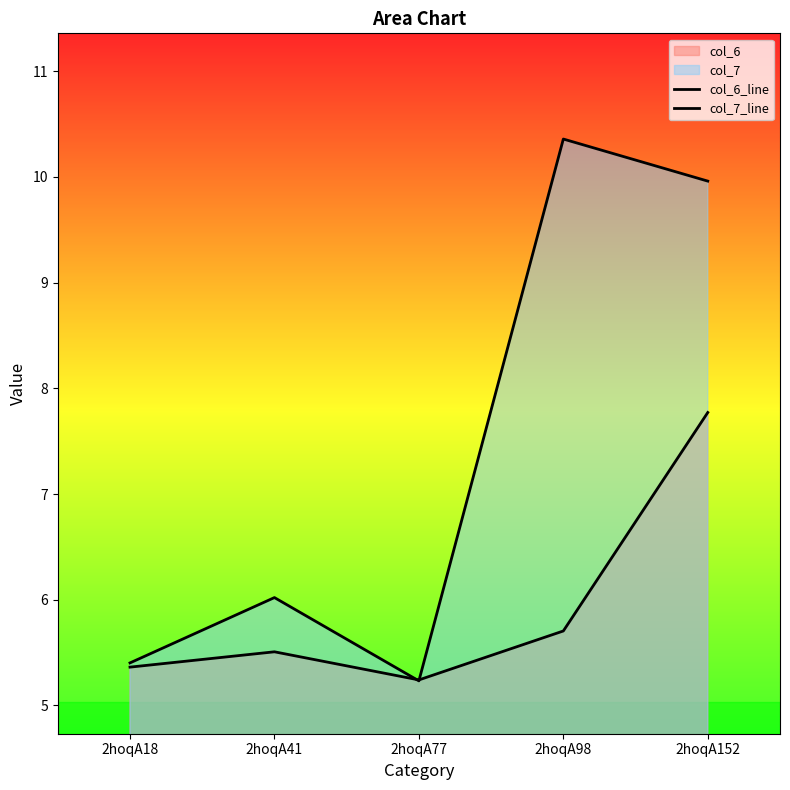

The value of col_7_line at 2hoqA98 is 10.4. True or false?

True